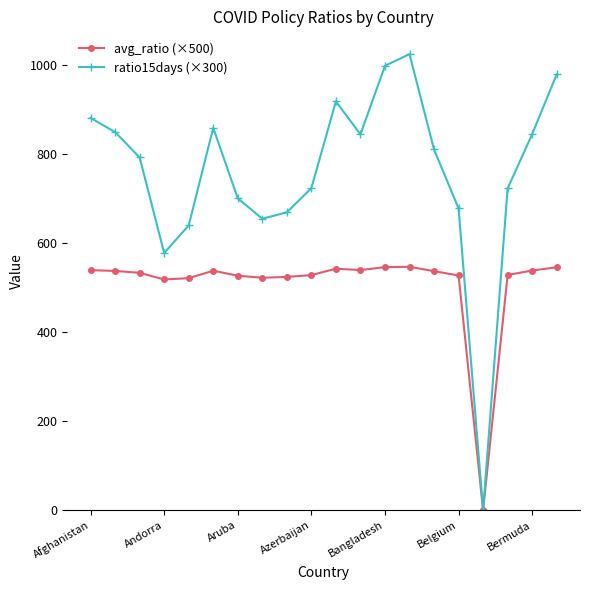

Rank the series by their maximum value, from lowest to highest.

avg_ratio (×500), ratio15days (×300)